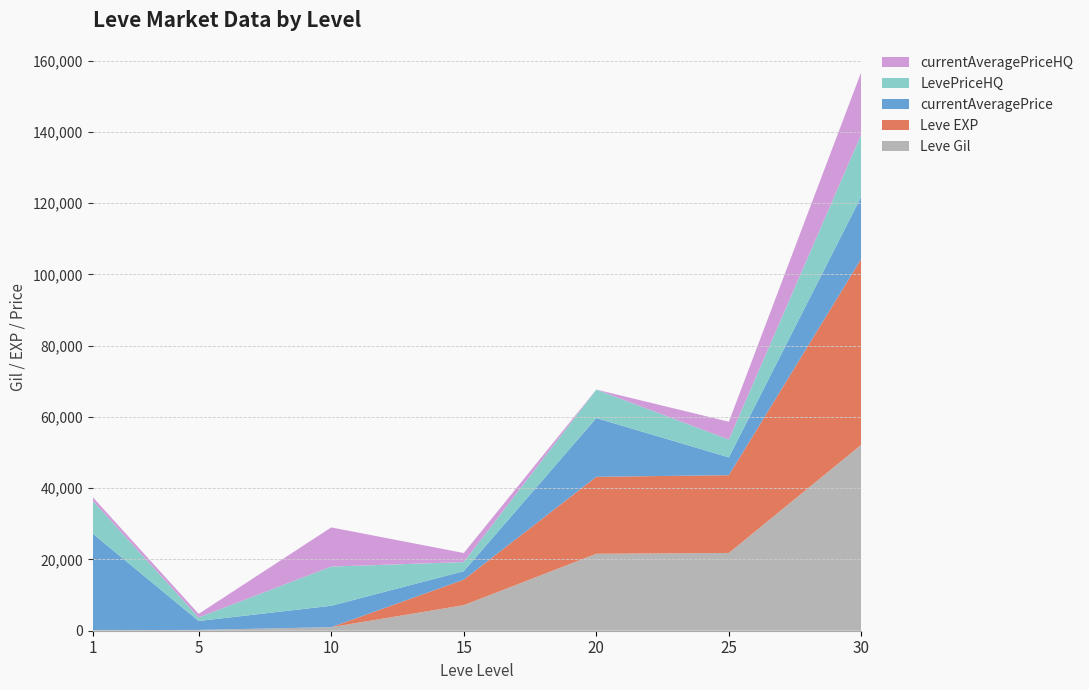

Reading left to right, what are all the values shown in this chart?

Leve Gil: 160	220	990	7170	21600	21830	52220
Leve EXP: 1	5	9	7170	21600	21830	52220
currentAveragePrice: 27128	2507	6004	2378	16490	5000	17500
LevePriceHQ: 9250	1000	11000	2548	8000	5000	17500
currentAveragePriceHQ: 966	1000	11000	2548	0	5000	17500